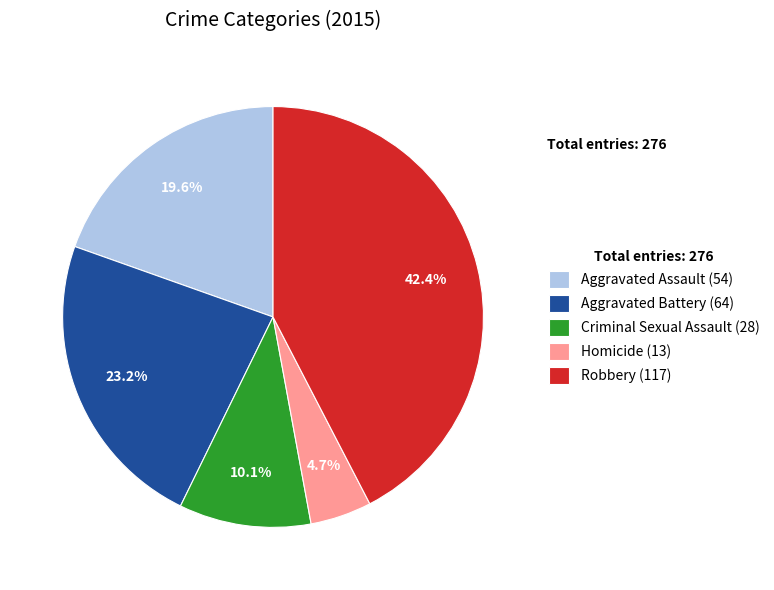

Rank the categories by value from lowest to highest.

Homicide, Criminal Sexual Assault, Aggravated Assault, Aggravated Battery, Robbery